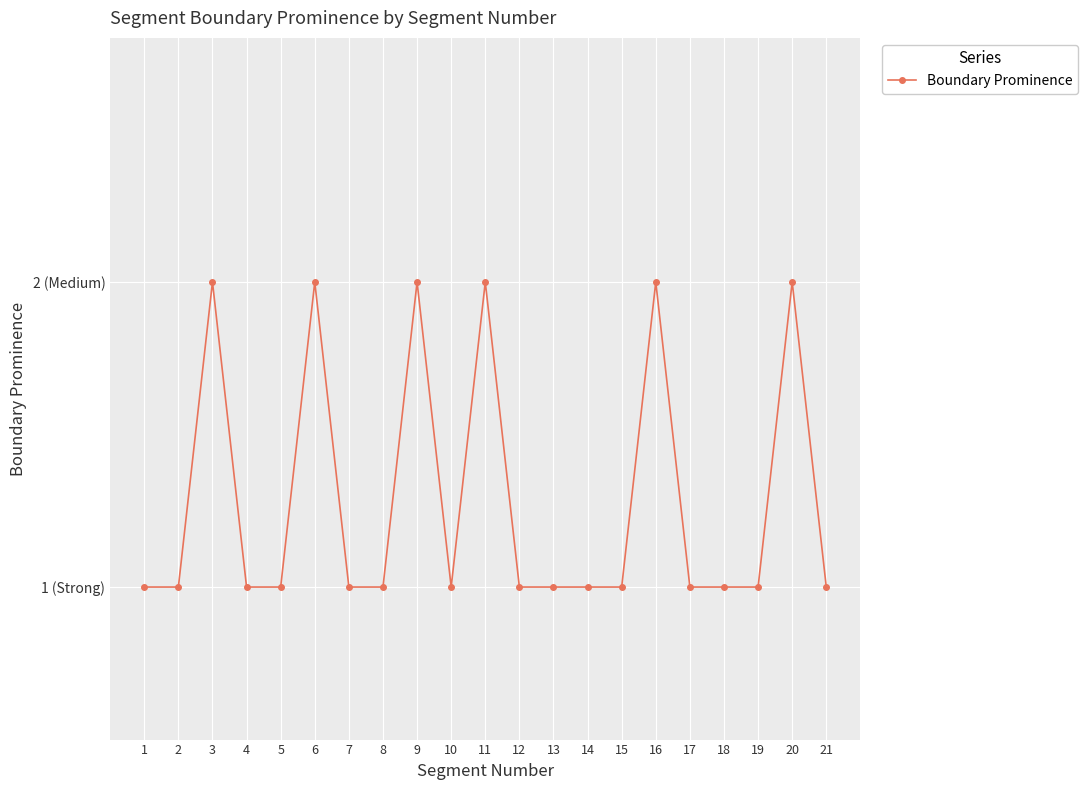

True or false: there are more than 1 points higher than both neighbors.

True